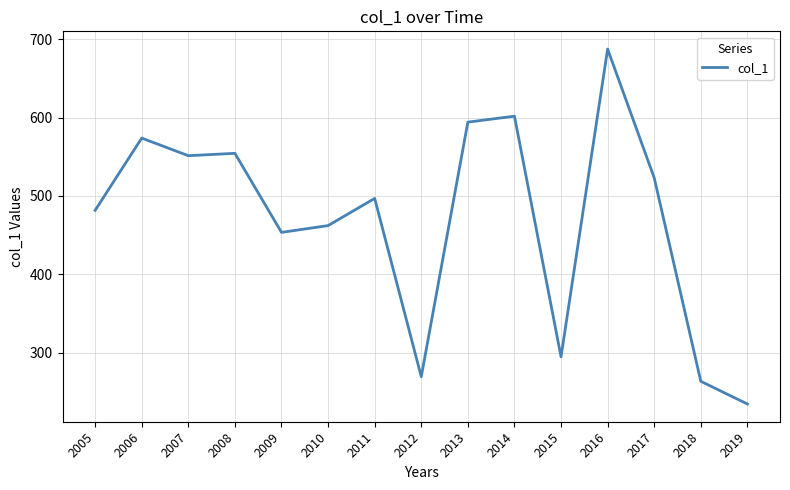

Reading left to right, transcribe all the data shown in this chart.

2005=481.7	2006=573.8	2007=551.3	2008=554.4	2009=453.5	2010=462.2	2011=496.9	2012=269.5	2013=594.2	2014=601.7	2015=294.8	2016=687.3	2017=523.1	2018=263.6	2019=234.6